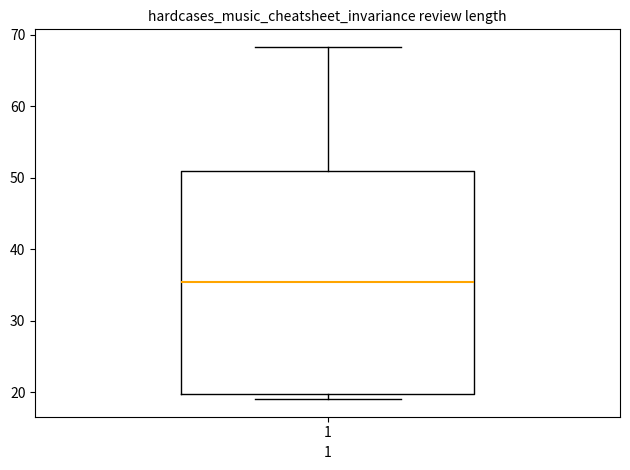

Where is the upper edge of the box at x = 1 on the y-axis? The values are not printed on the chart, so give them approximately, as read against the axis.

51